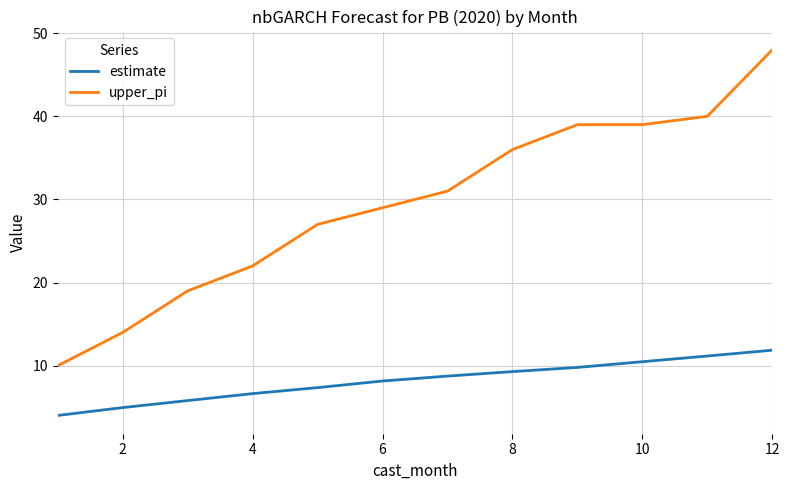

Which series has the widest spread of values?

upper_pi